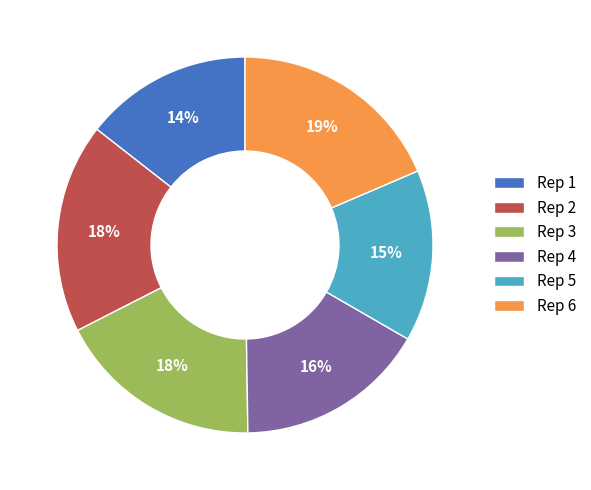

Which has a higher value, Rep 3 or Rep 4?

Rep 3